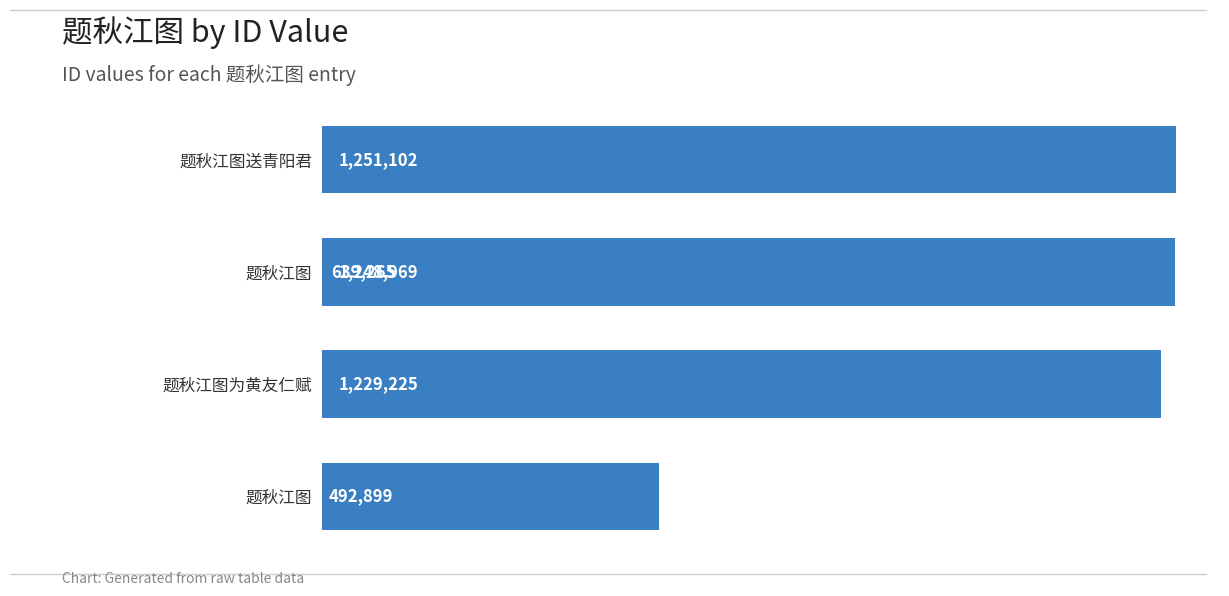

Does the chart contain any negative values?

No